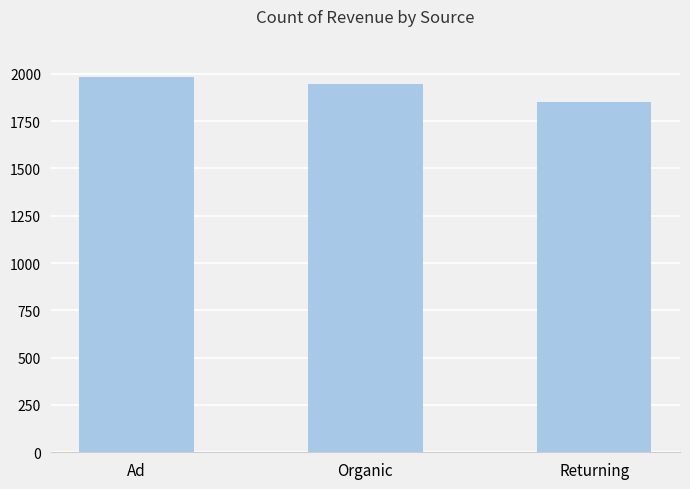

Does the chart contain any negative values?

No